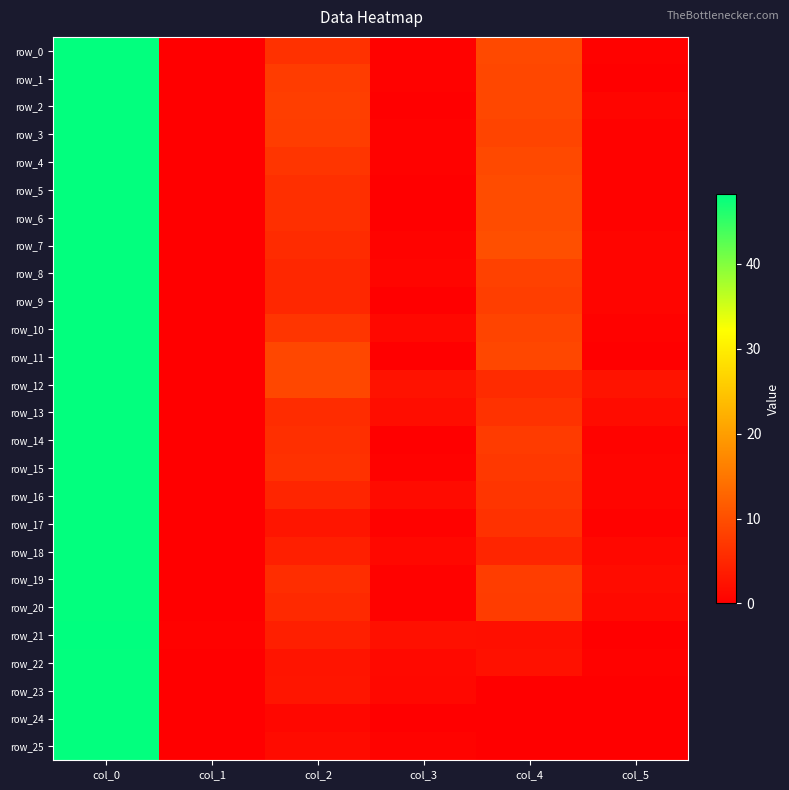

Which category has the lowest value in the row_18 series?

col_1